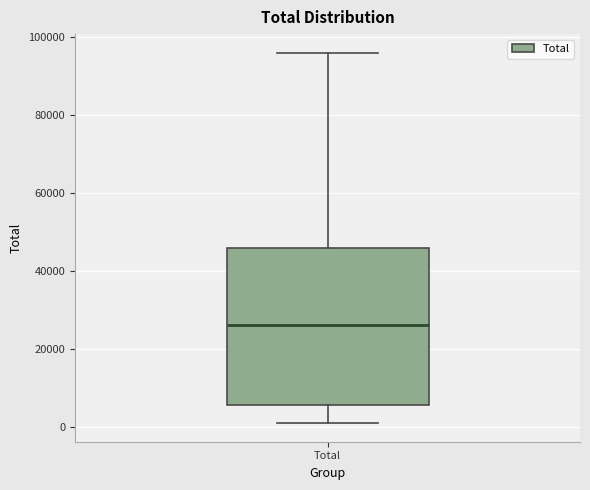

Where does the median line of the box for Total sit on the y-axis? The values are not printed on the chart, so give them approximately, as read against the axis.

26000